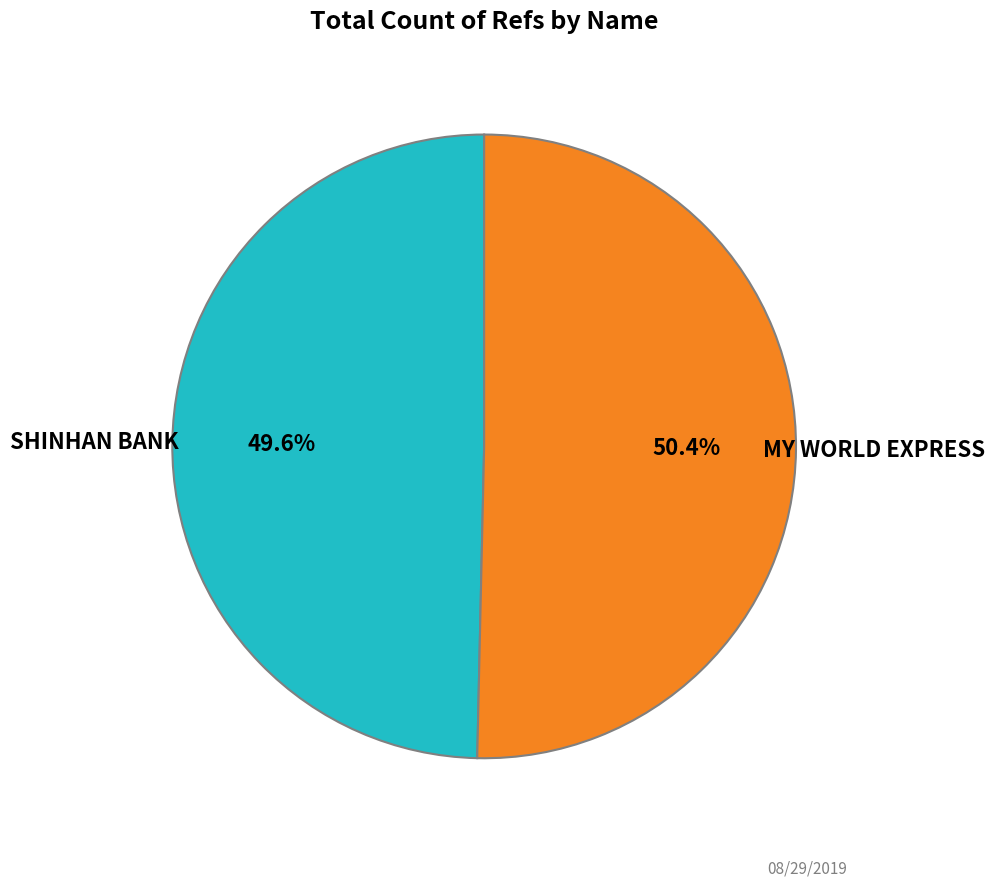

Does any single category account for the majority?

Yes